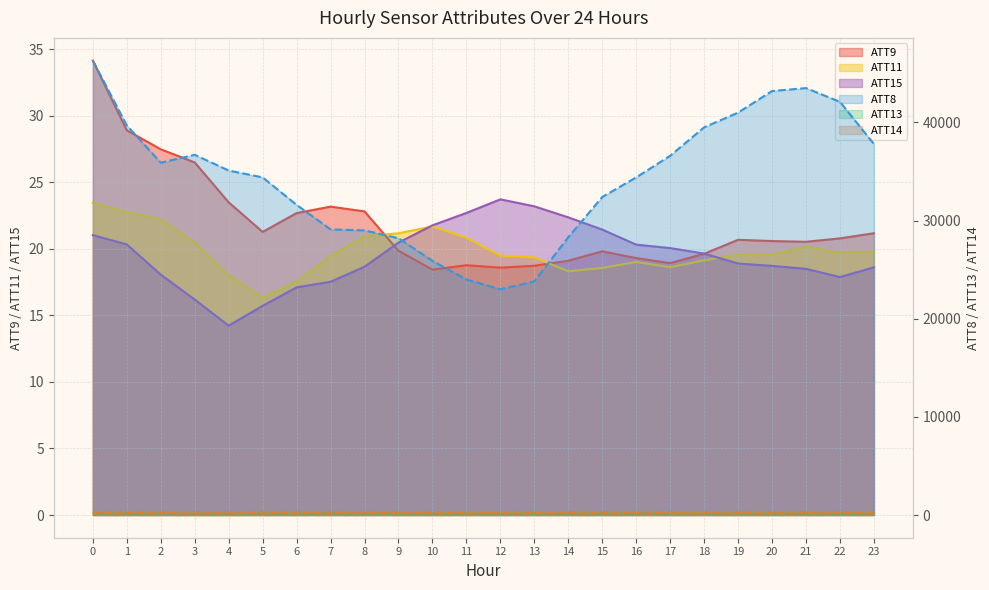

Which has a higher value, 9 or 14?

14